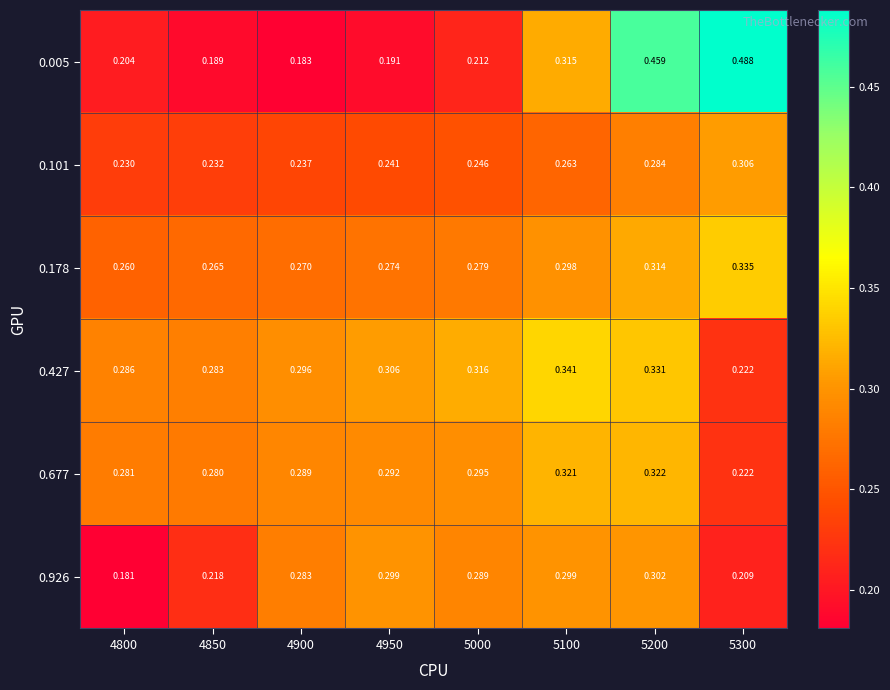

At 4950, list the series in order from smallest to largest.

0.005, 0.101, 0.178, 0.677, 0.926, 0.427